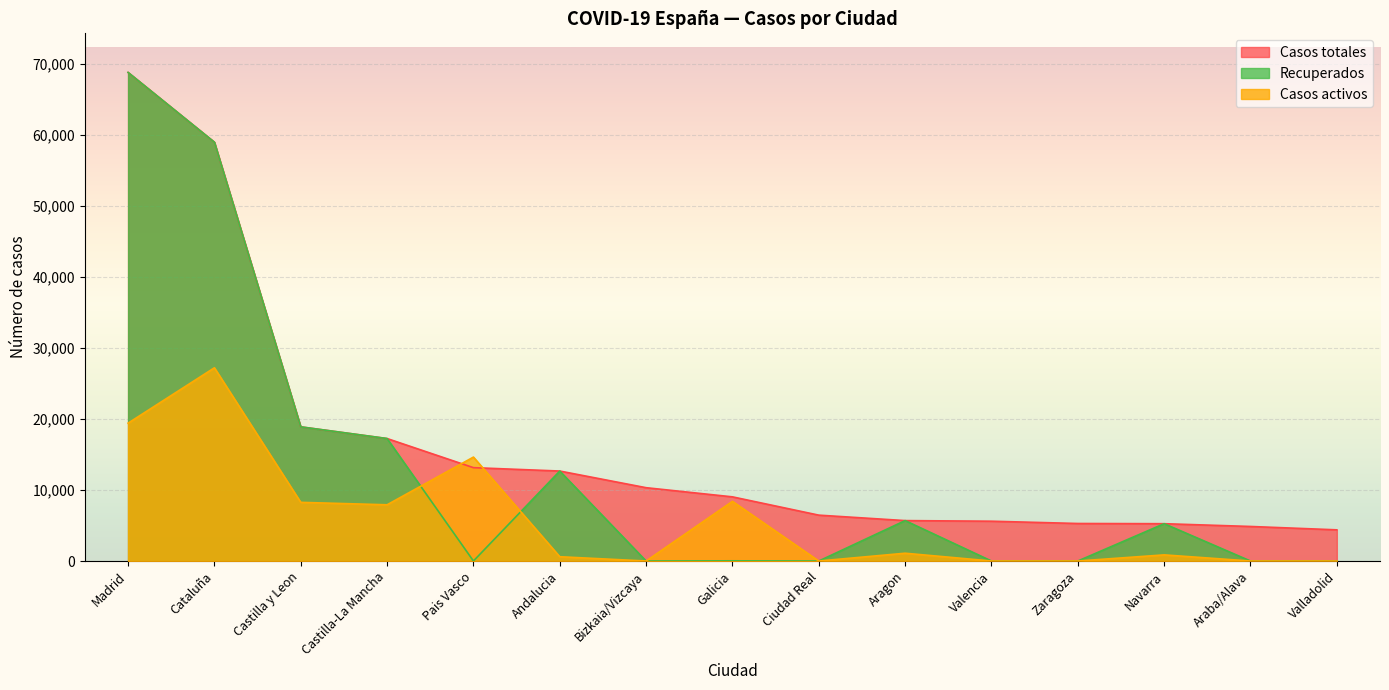

How many interior local peaks does the Casos activos series have?

5